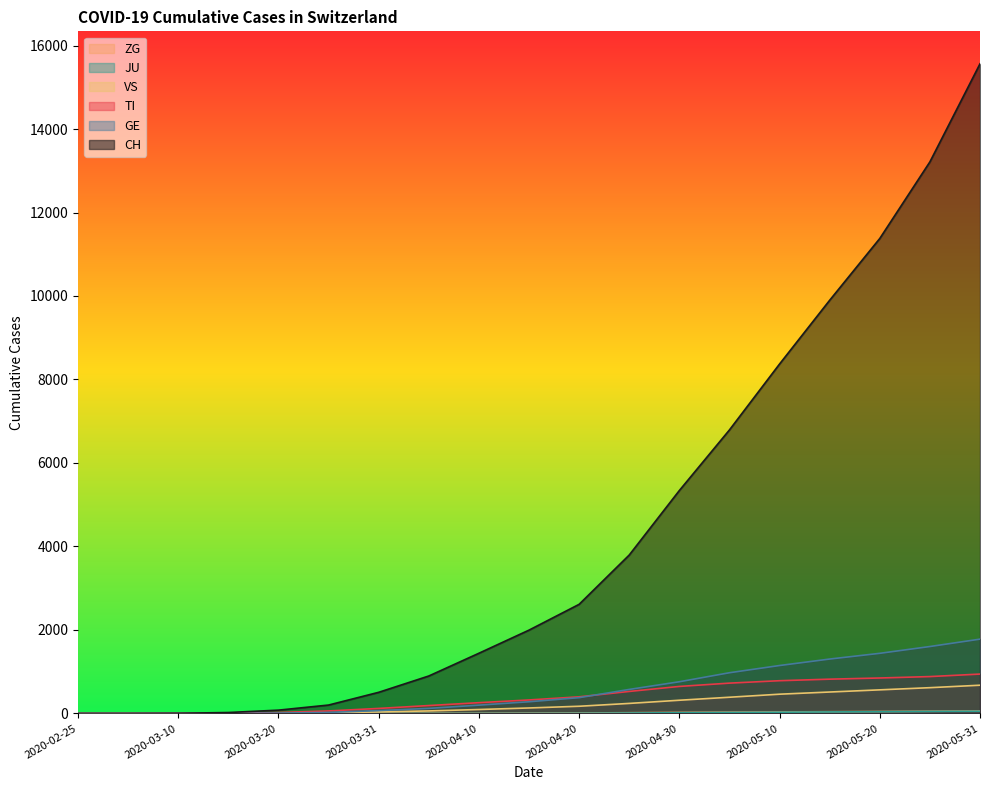

List the labels in order of TI value, smallest first.

2020-02-25, 2020-03-01, 2020-03-10, 2020-03-15, 2020-03-20, 2020-03-25, 2020-03-31, 2020-04-05, 2020-04-10, 2020-04-15, 2020-04-20, 2020-04-25, 2020-04-30, 2020-05-05, 2020-05-10, 2020-05-15, 2020-05-20, 2020-05-25, 2020-05-31